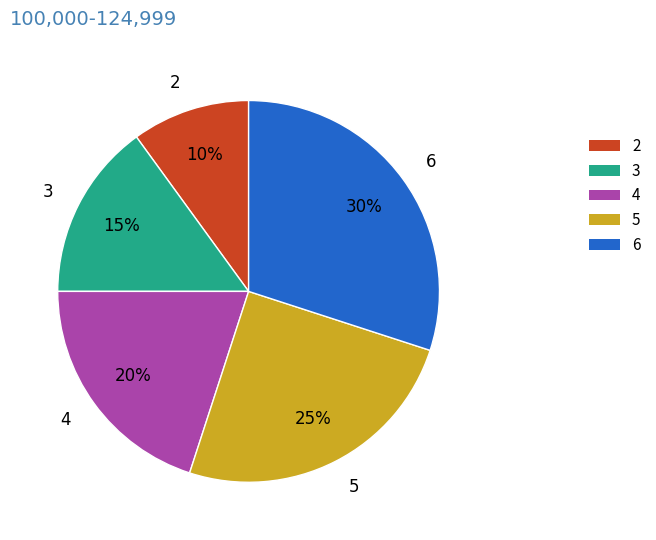

To the nearest percent, what is the average slice percentage?

20%